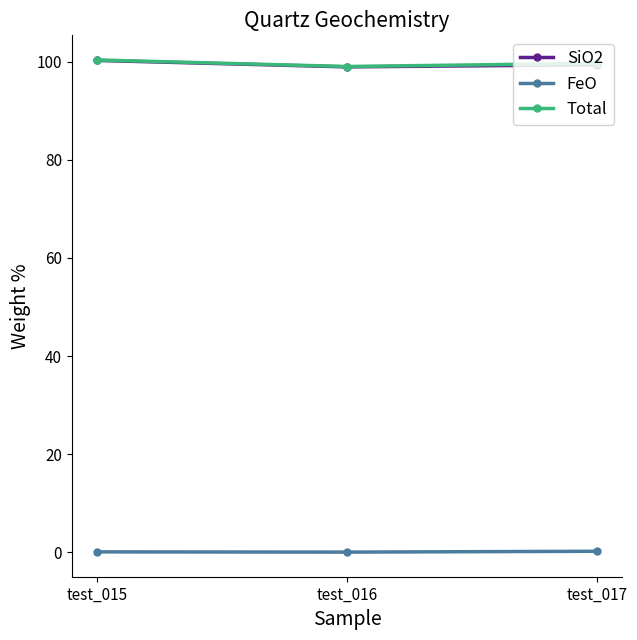

At how many categories does at least one series exceed 61?

3